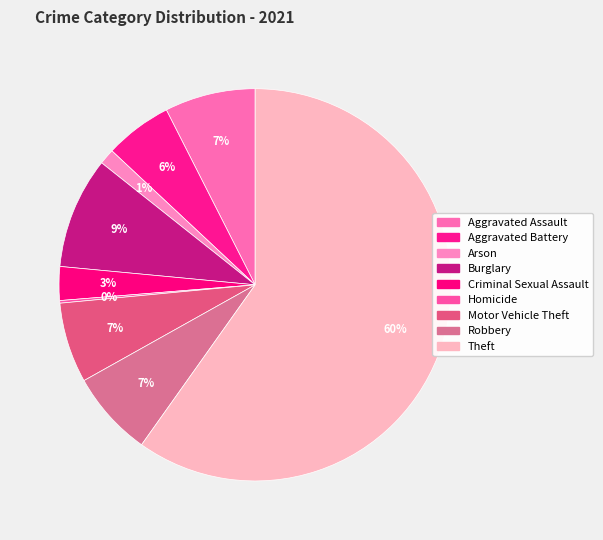

What portion of the pie excludes Homicide?

99.8%